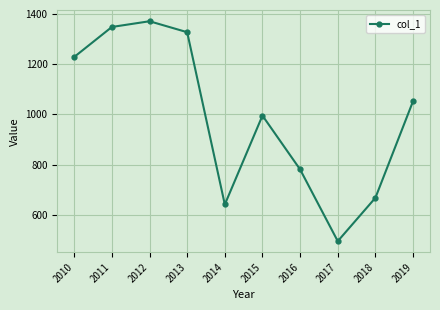

How many lines are shown in the chart?

1